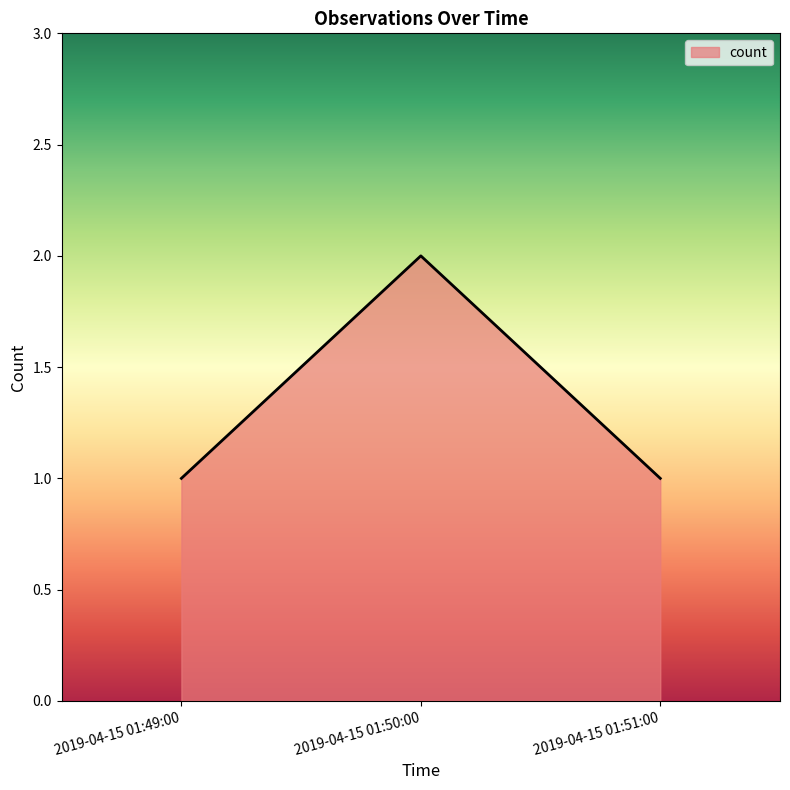

How many lines are shown in the chart?

1